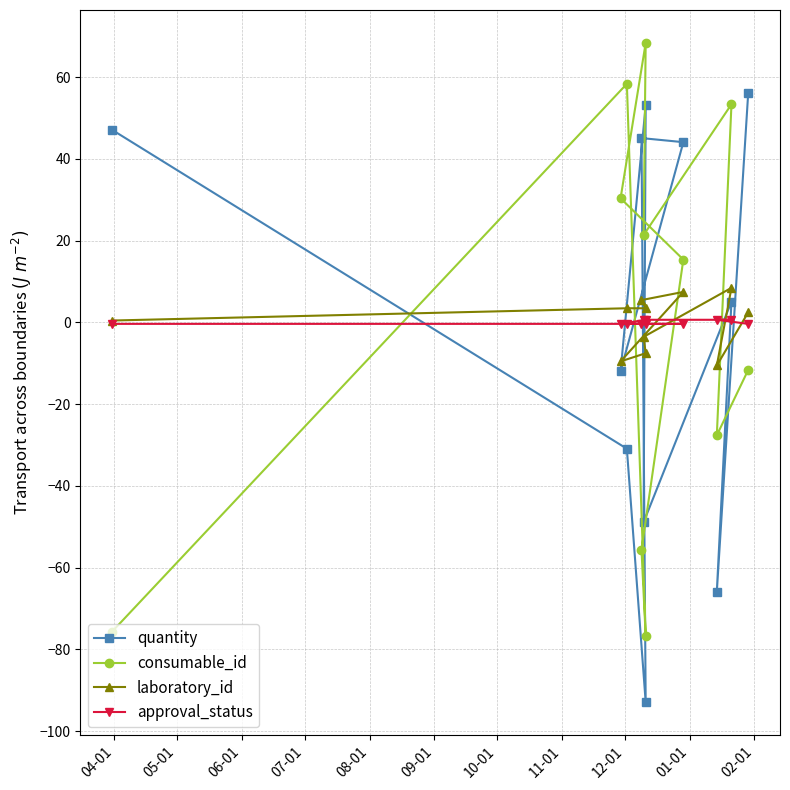

The consumable_id series shows 42.9 at 09-01. True or false?

False